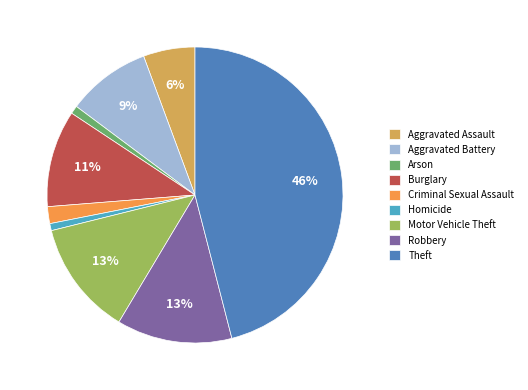

How many segments does this pie chart have?

9